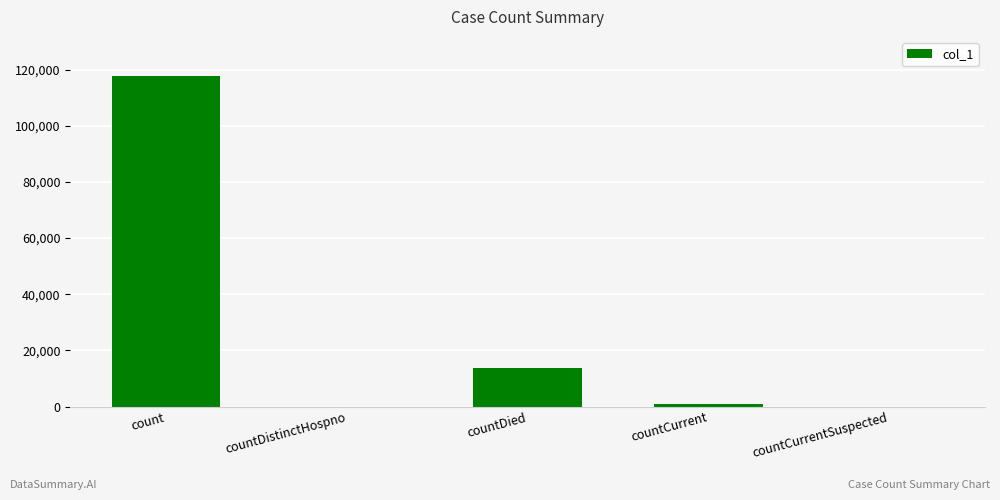

At which category does the chart reach its peak across all series?

count